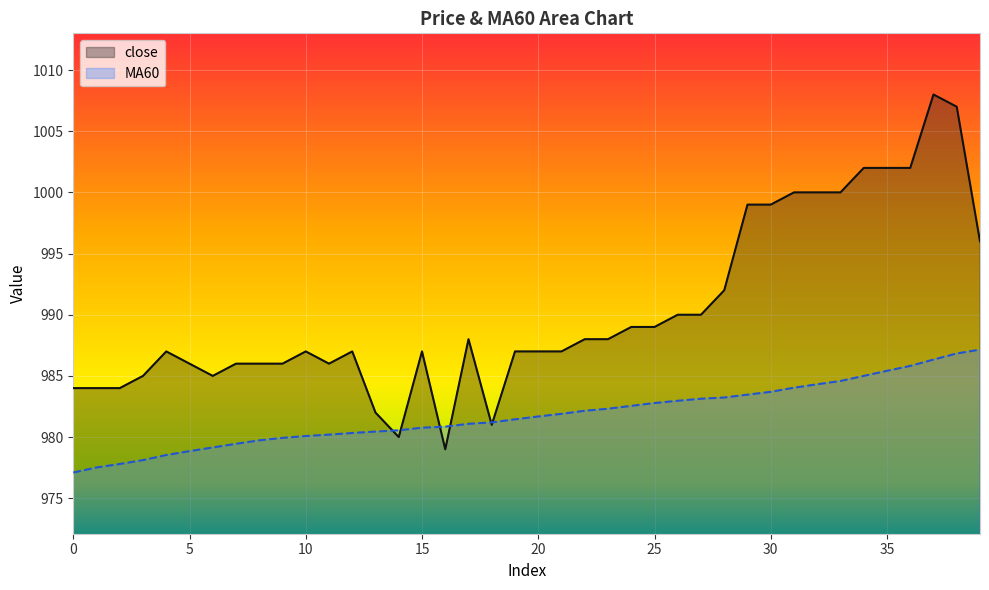

What is the difference between the maximum and minimum values in the close series?

29.0